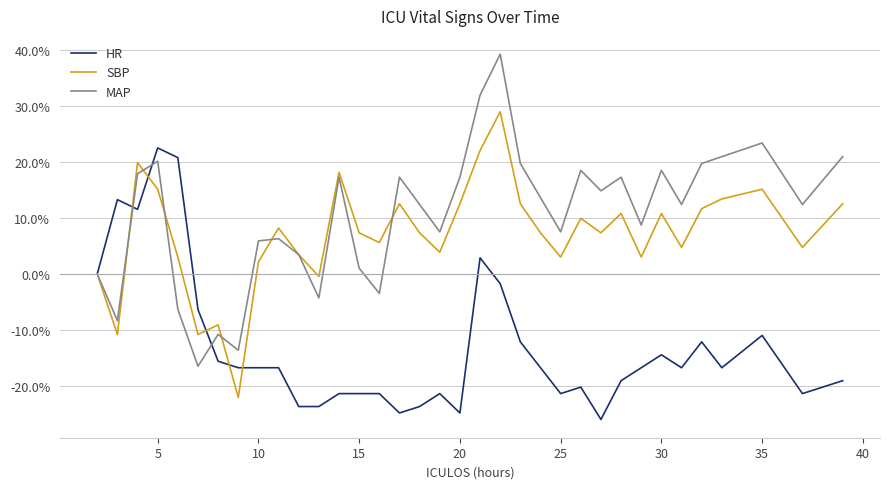

What is the lowest value of the SBP series?

-22.1